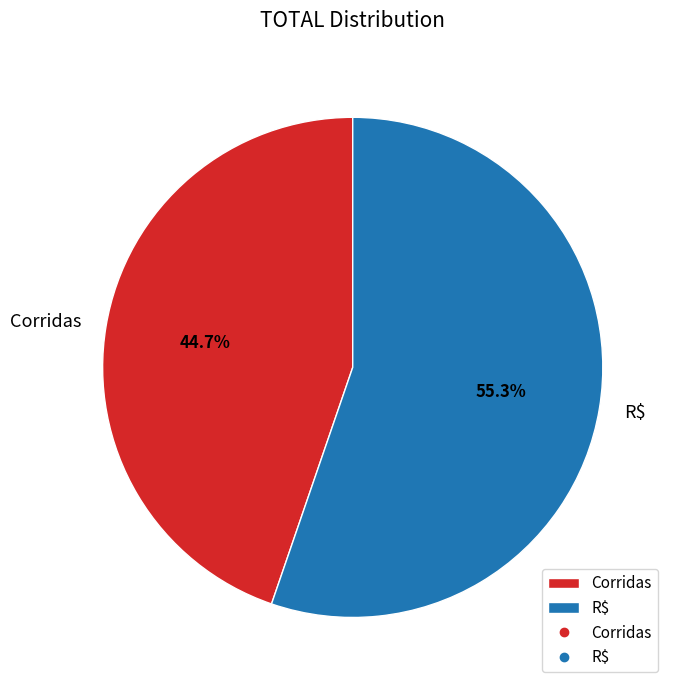

Is there a majority slice in this chart?

Yes